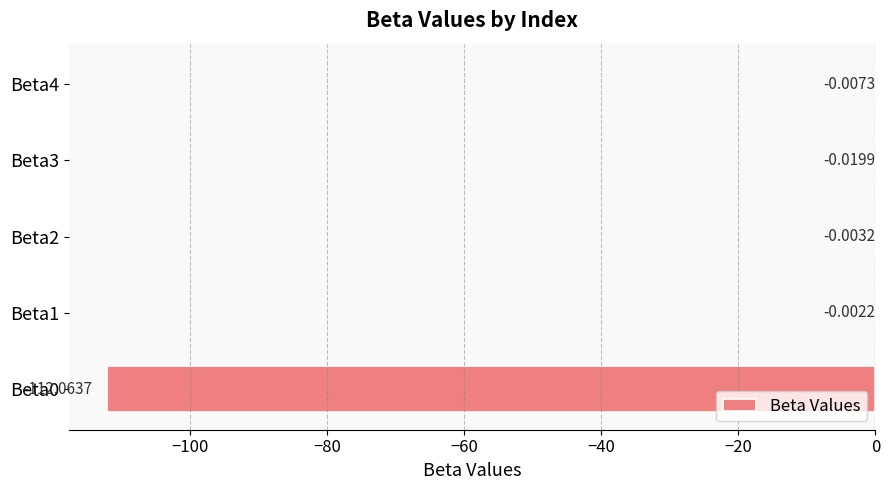

Where is the data nearest to the value -56?

Beta3